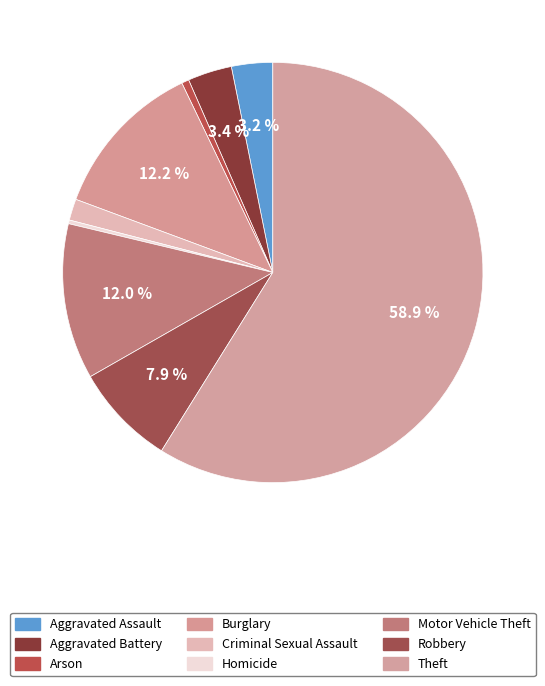

Is it true that Aggravated Battery is 14% of the pie?

False